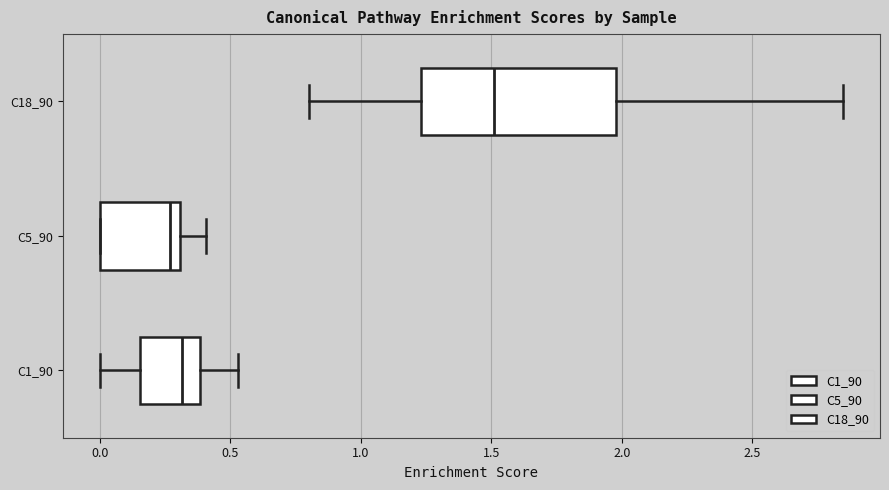

Where does the left whisker of the box for C18_90 end on the x-axis? The values are not printed on the chart, so give them approximately, as read against the axis.

0.80